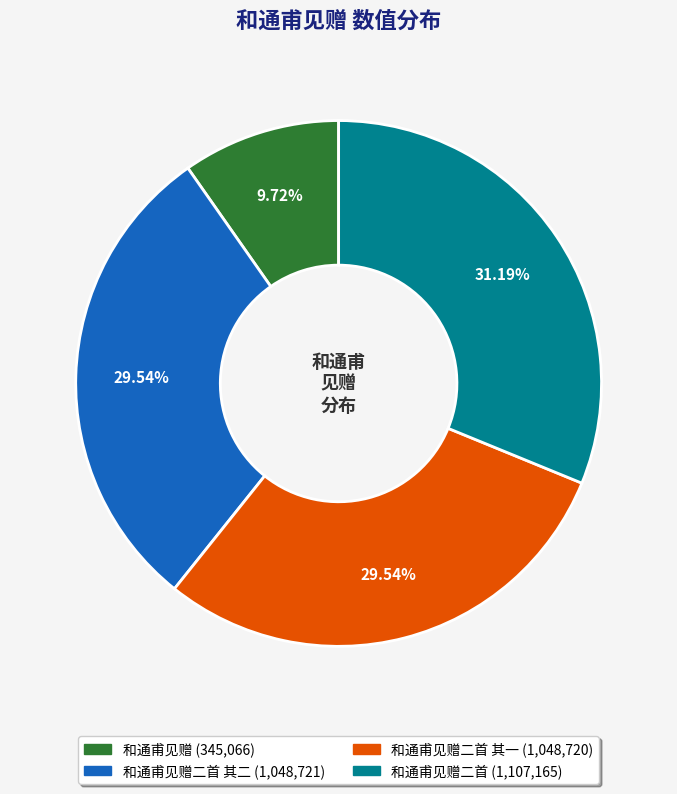

Does any single category account for the majority?

No